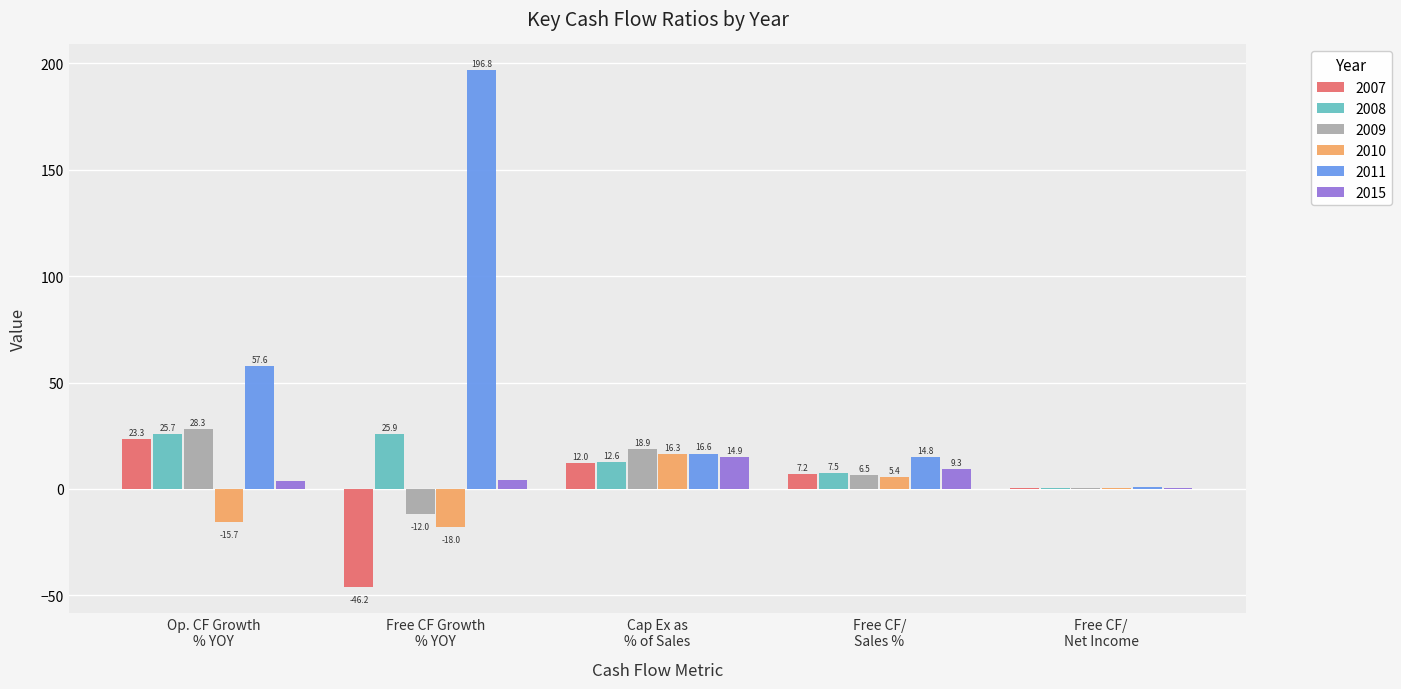

What is the maximum value shown in the chart?

196.8